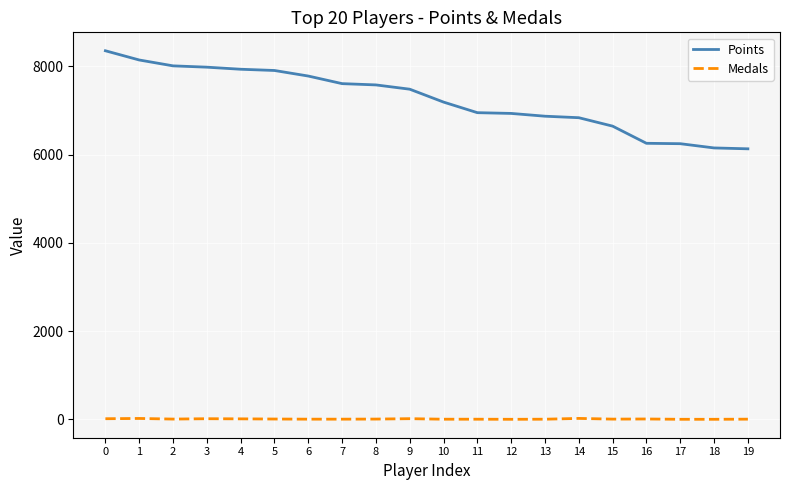

Which series has the widest spread of values?

Points